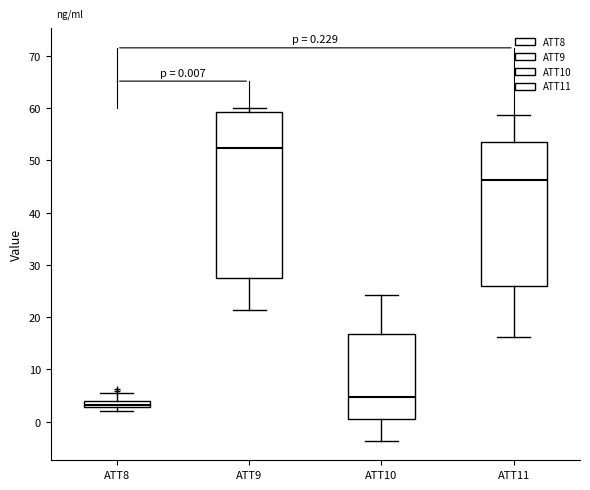

Which box's median line is the highest?

ATT9